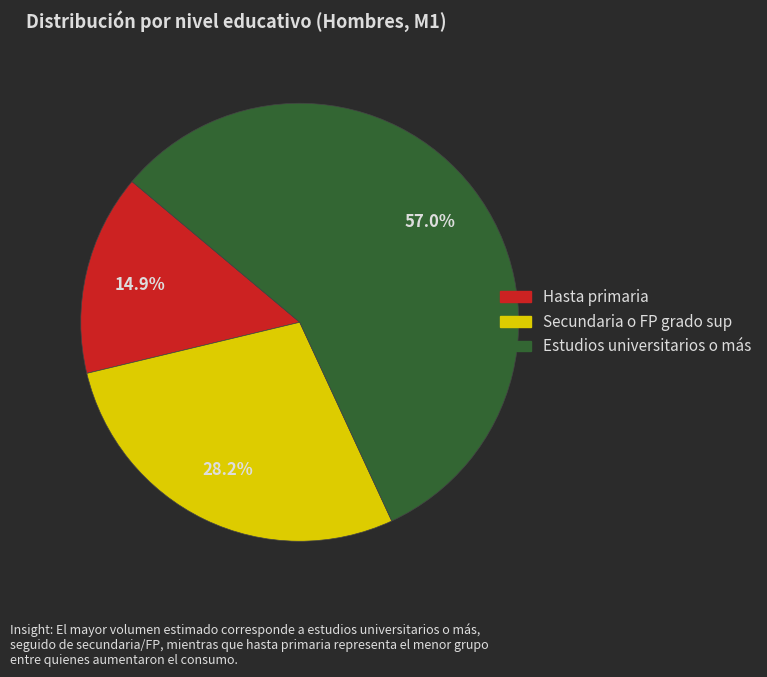

What is the ratio of the value at Estudios universitarios o más to the value at Secundaria o FP grado sup?

2.0